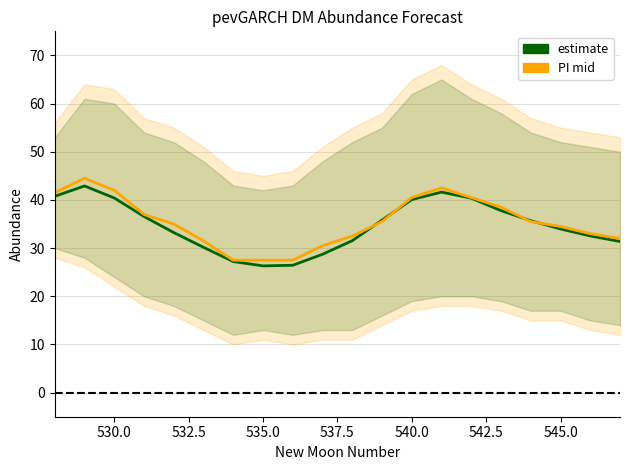

What is the value of the prediction interval mid point at the 10th from the left?

30.5